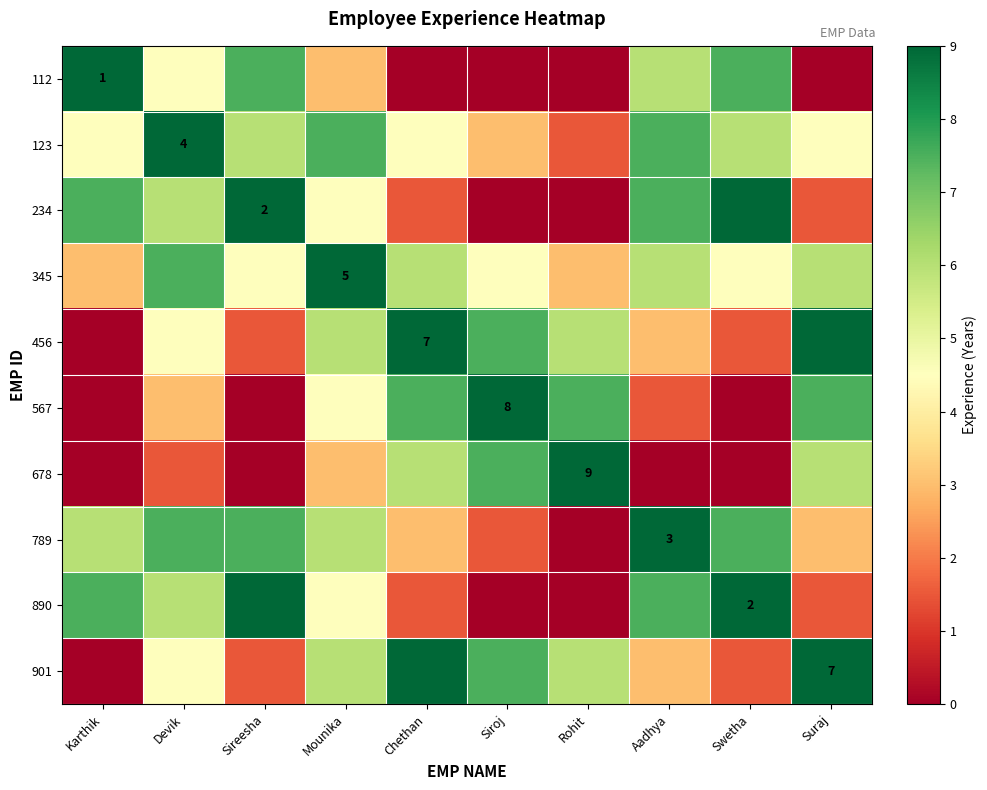

The 234 series shows 4.5 at Mounika. True or false?

True